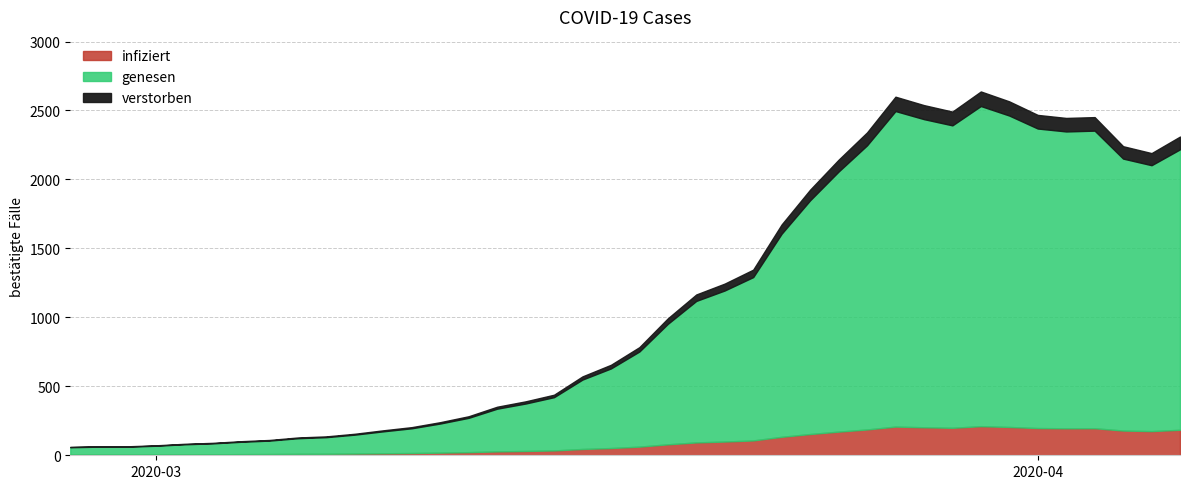

What is the change in value from 17 to 30?

+2100